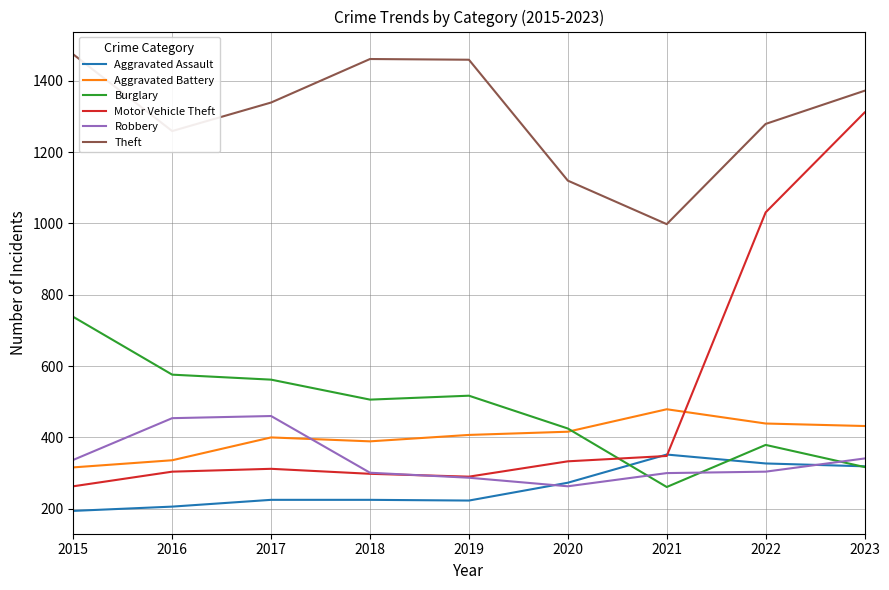

What is the spread (max minus min) of values at 2017?

1114